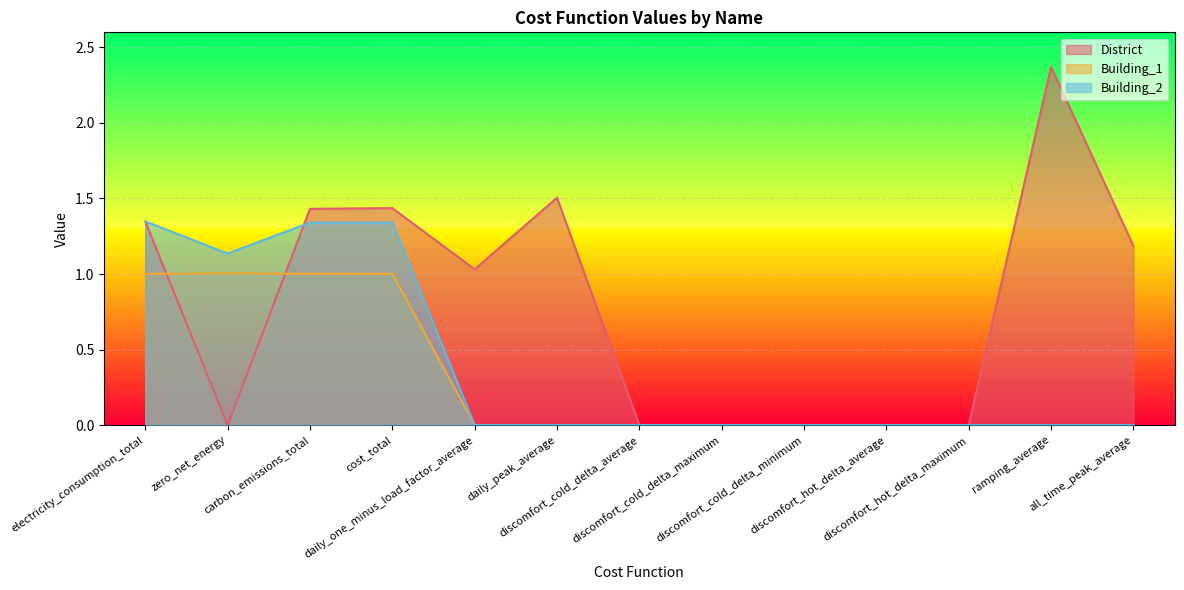

True or false: Building_1 has a value of 1.6 at carbon_emissions_total.

False